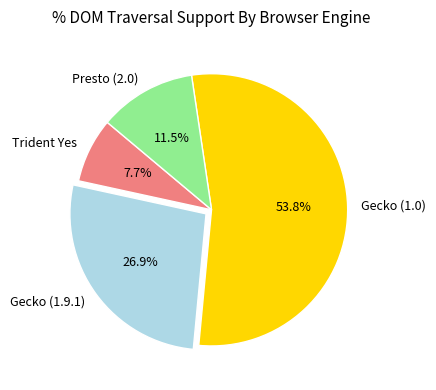

To the nearest percent, what percentage of the pie is Gecko (1.0)?

54%